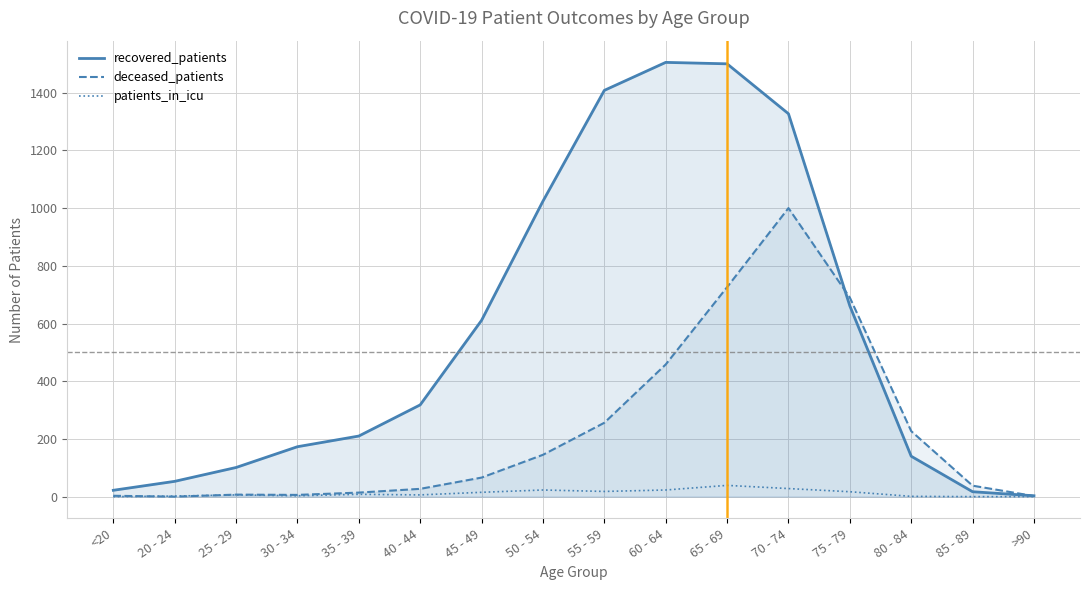

At which category does deceased_patients reach its first local valley?

20 - 24